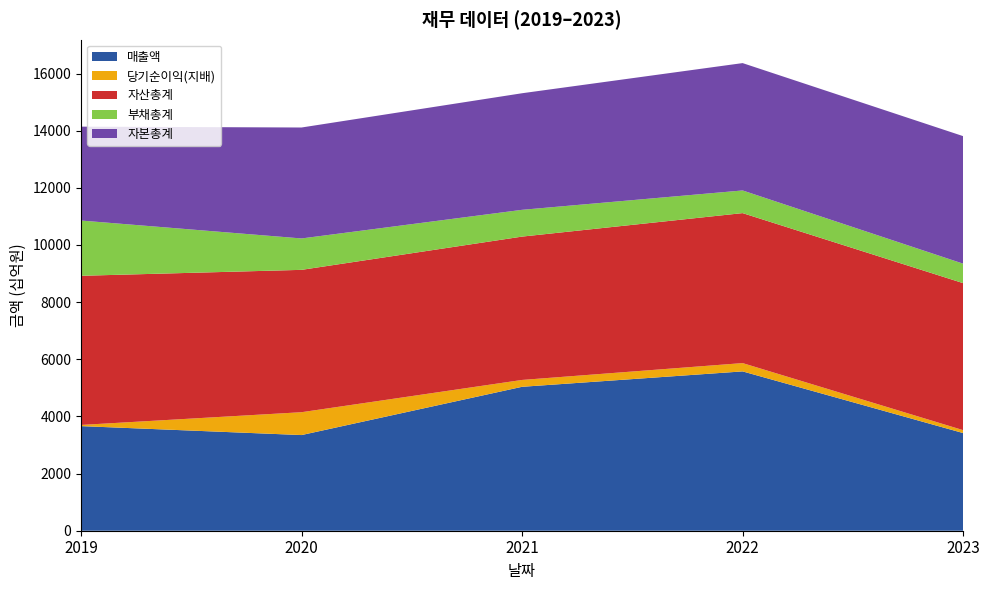

Reading left to right, what are all the values shown in this chart?

매출액: 2019=3661	2020=3348	2021=5037	2022=5576	2023=3418
당기순이익(지배): 2019=41	2020=800	2021=240	2022=291	2023=102
자산총계: 2019=5220	2020=4982	2021=5017	2022=5249	2023=5145
부채총계: 2019=1934	2020=1099	2021=937	2022=793	2023=681
자본총계: 2019=3286	2020=3883	2021=4080	2022=4457	2023=4464